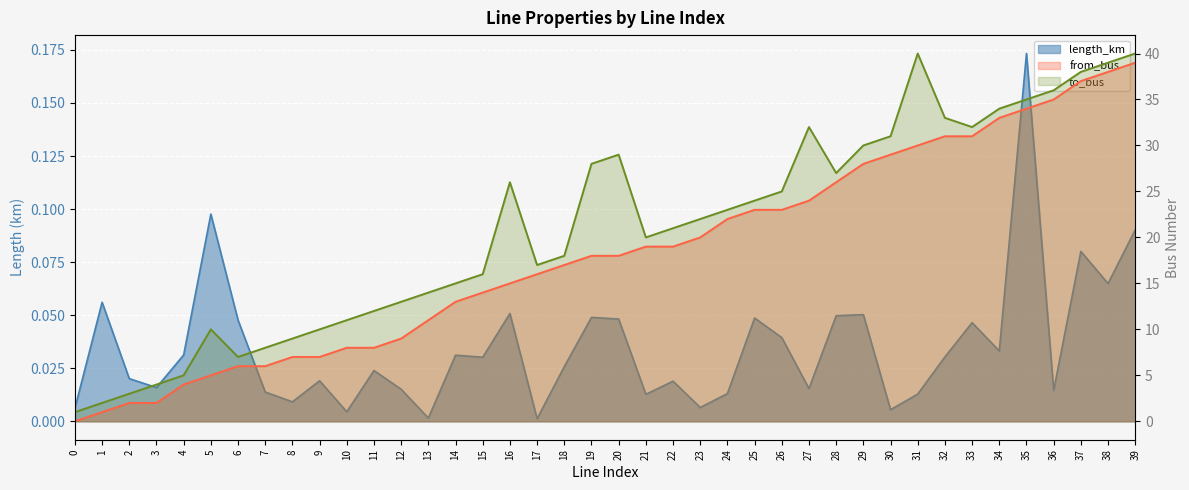

Where is length_km nearest to the value 0?

17